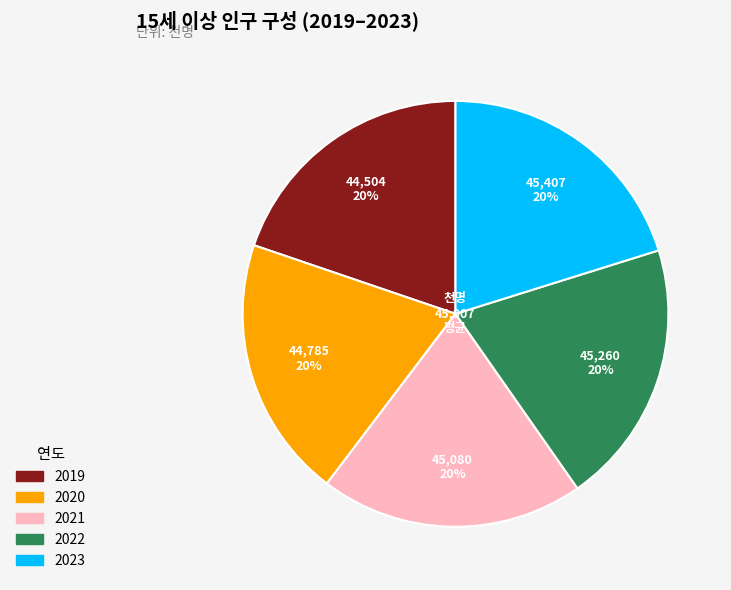

To the nearest percent, what is the combined percentage of 2022 and 2023?

40%